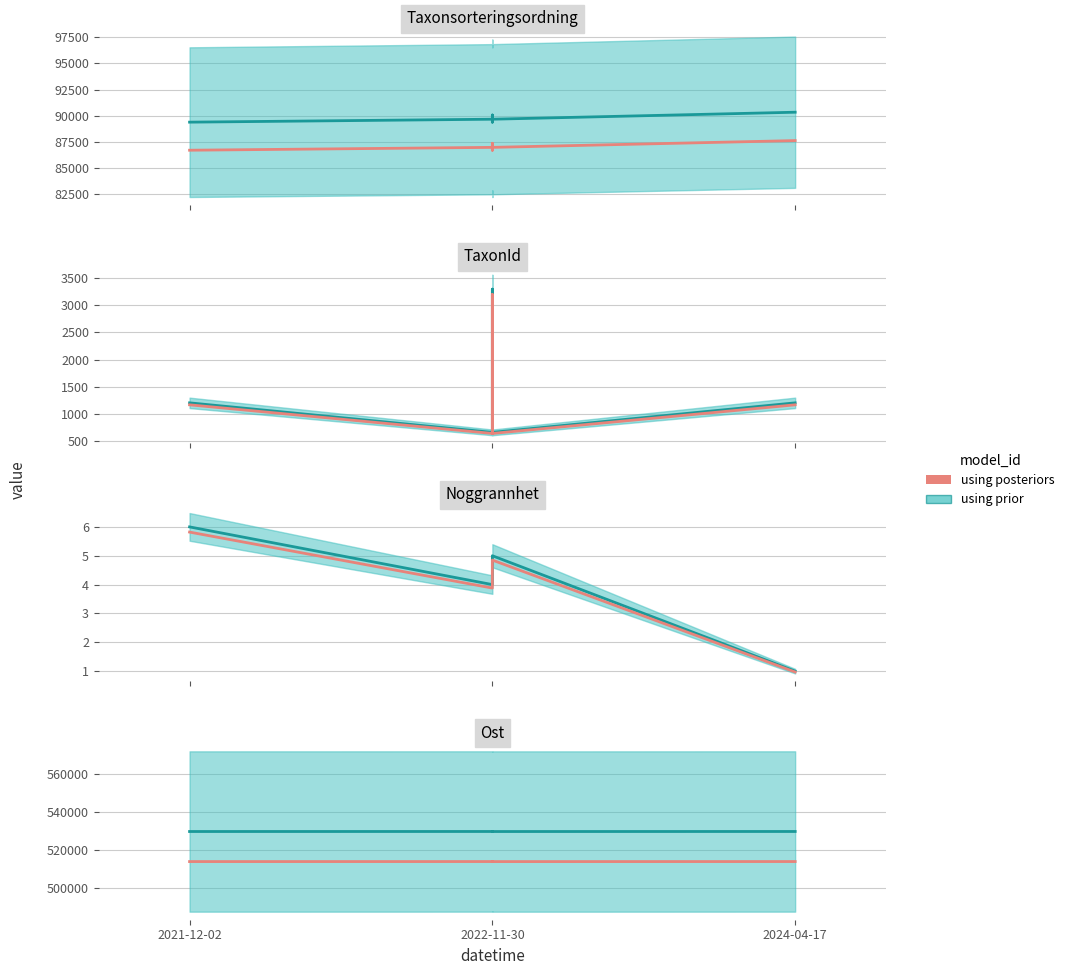

Approximately how many times larger is the value at 2022-11-30 compared to 2021-12-02?

1.0